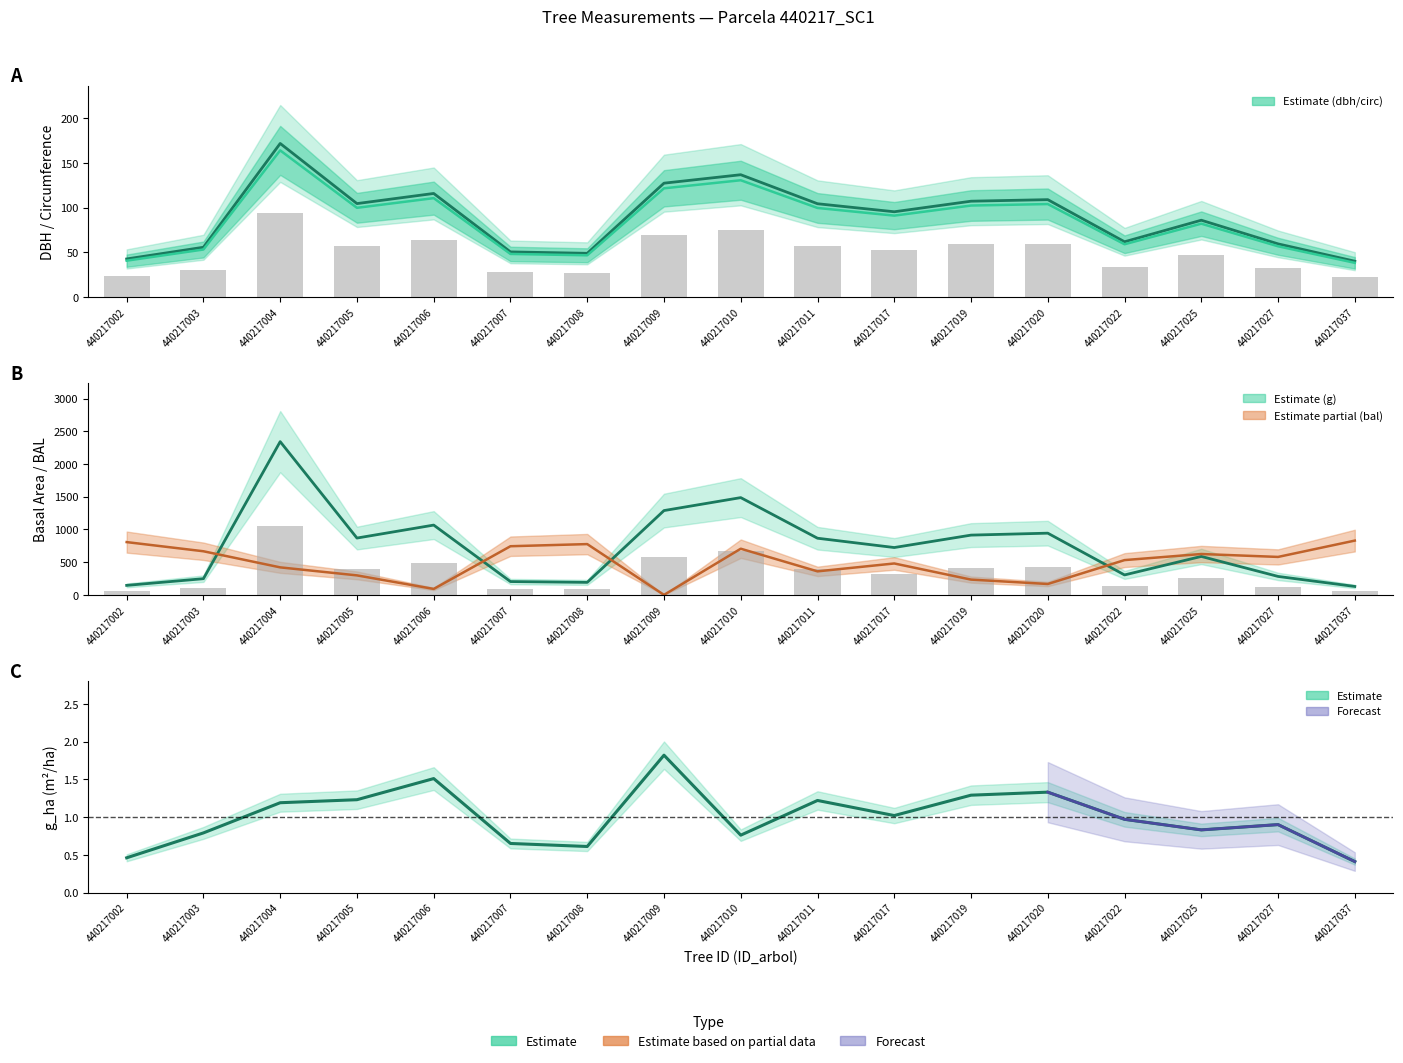

What is the approximate value of dbh at 440217006?

110.6